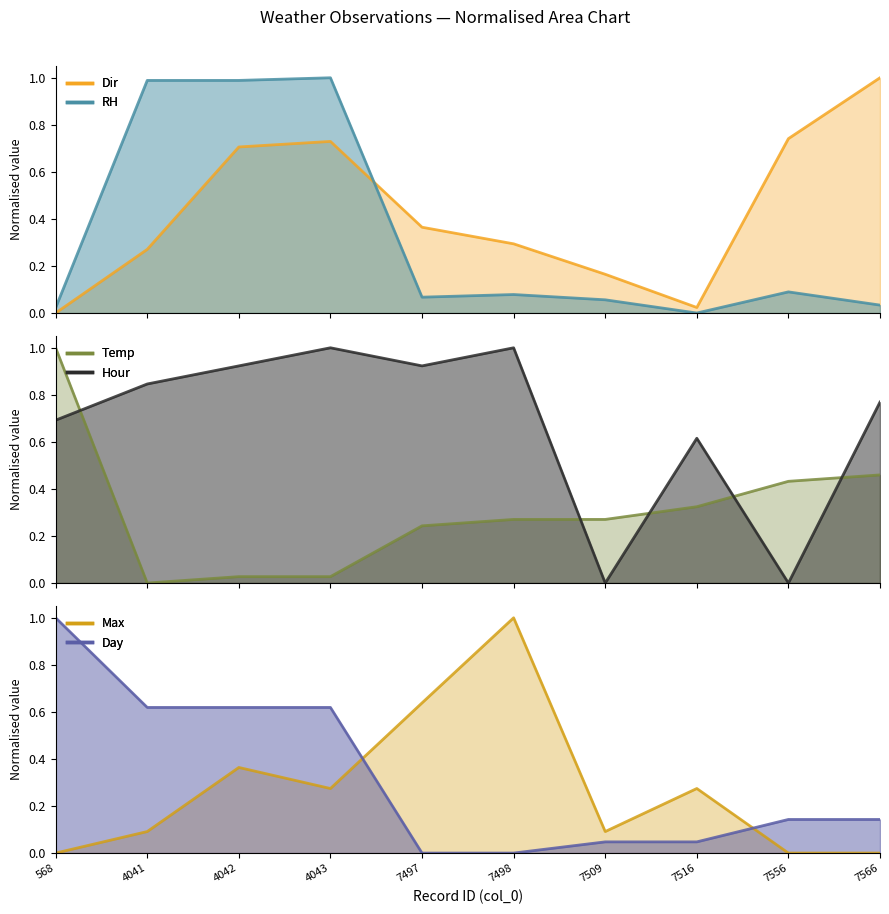

Where is the first local minimum for Hour?

7497